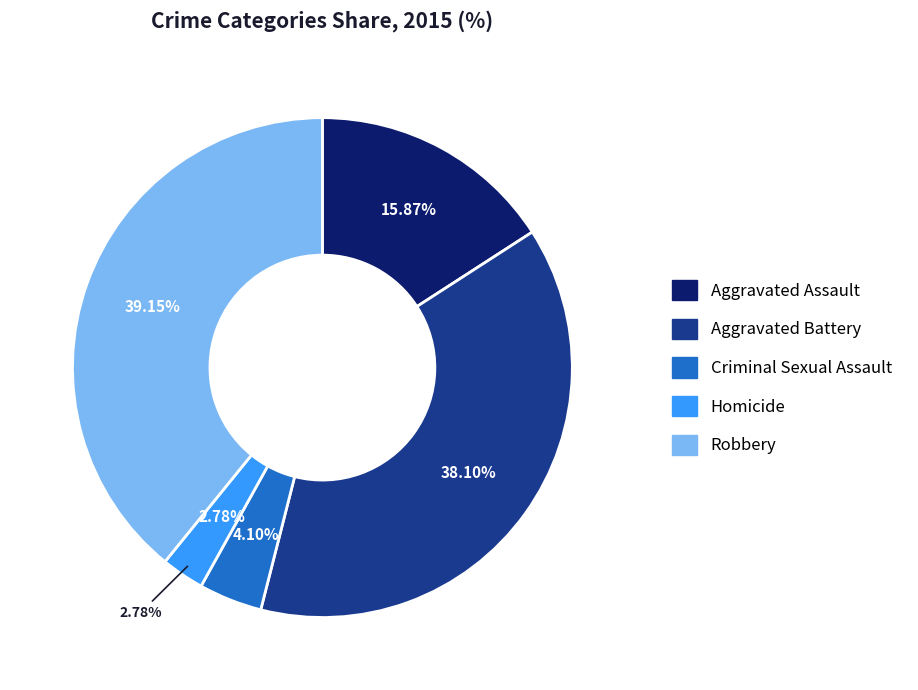

Count the number of slices in the pie.

5